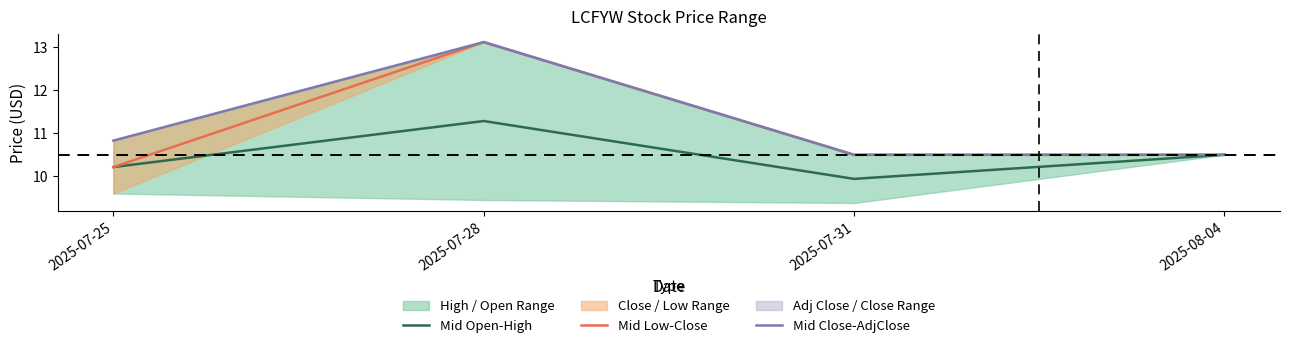

True or false: Mid Open-High and Mid Close-AdjClose cross at least once.

False